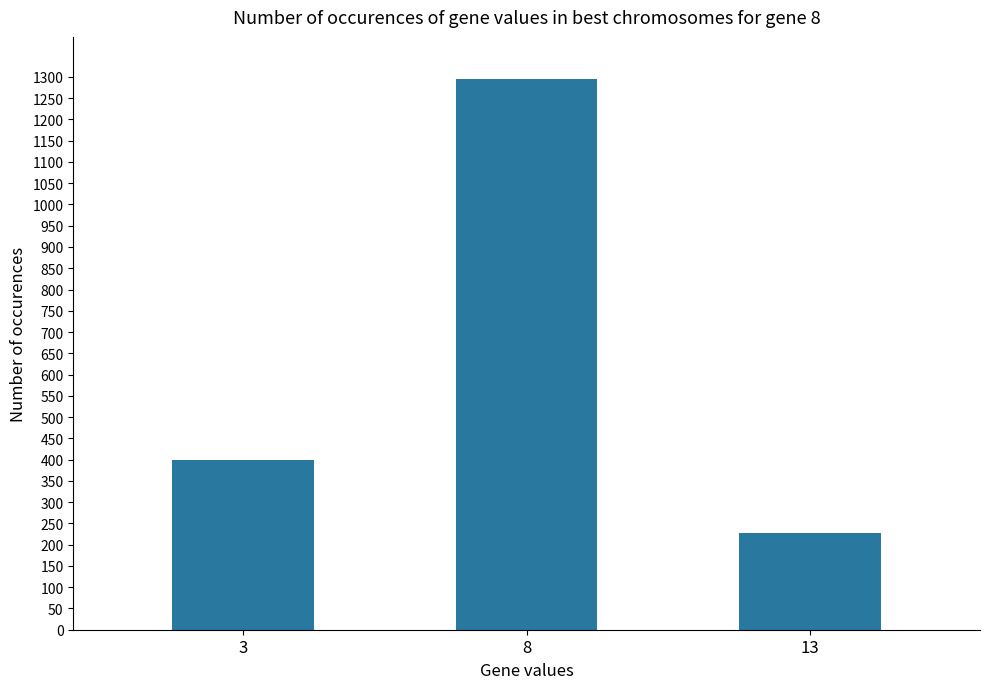

Reading left to right, what are all the values shown in this chart?

400	1294	227